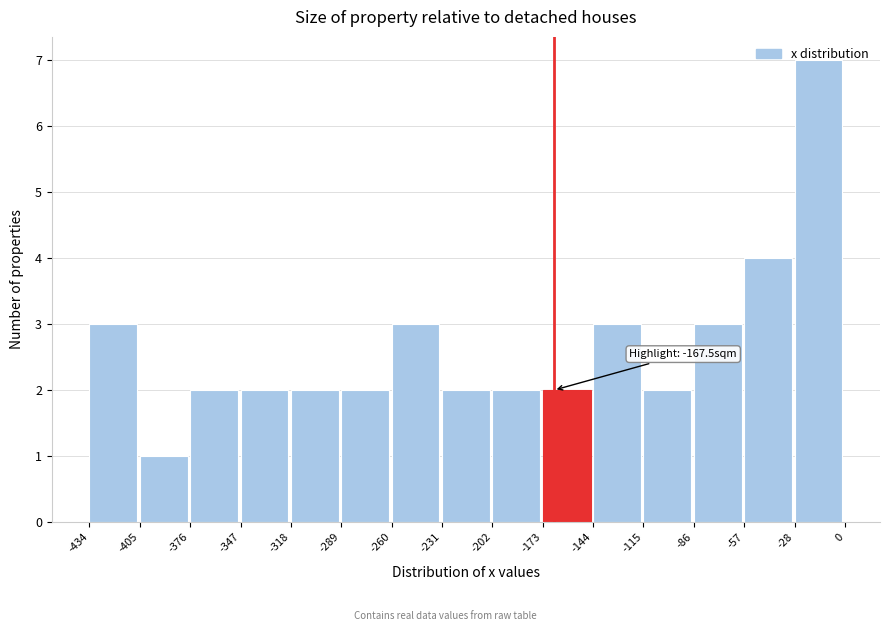

Which range on the x-axis has the tallest bar?

-28 to 0